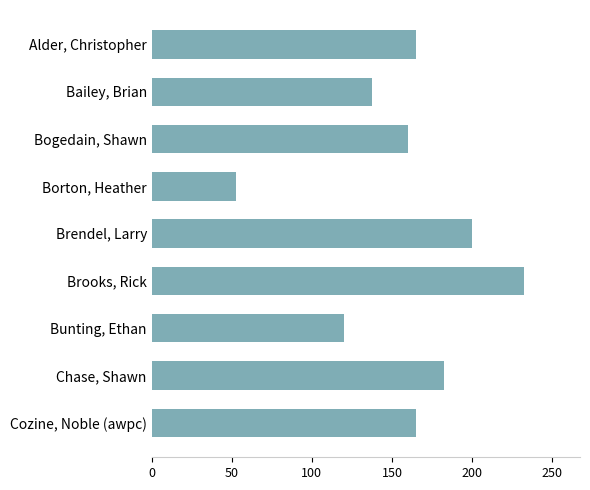

What is the label of the 9th bar from the bottom?

Alder, Christopher